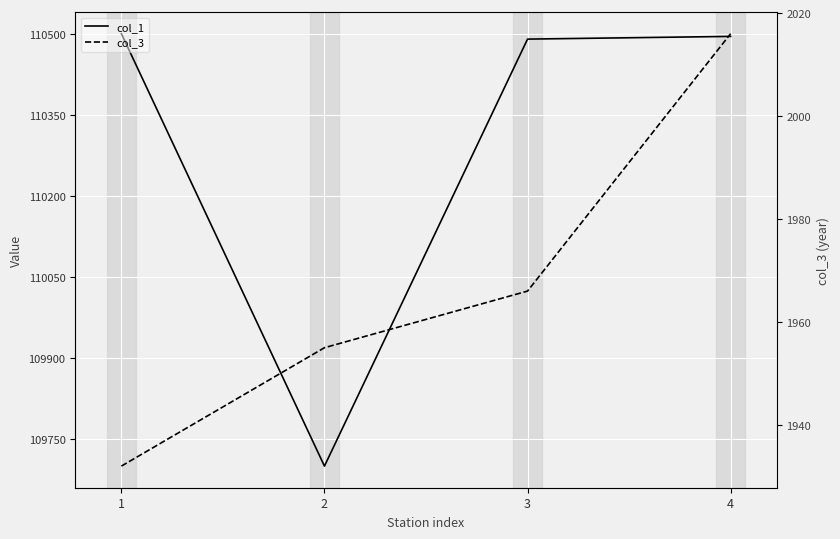

Rank the series by their maximum value, from lowest to highest.

col_3, col_1